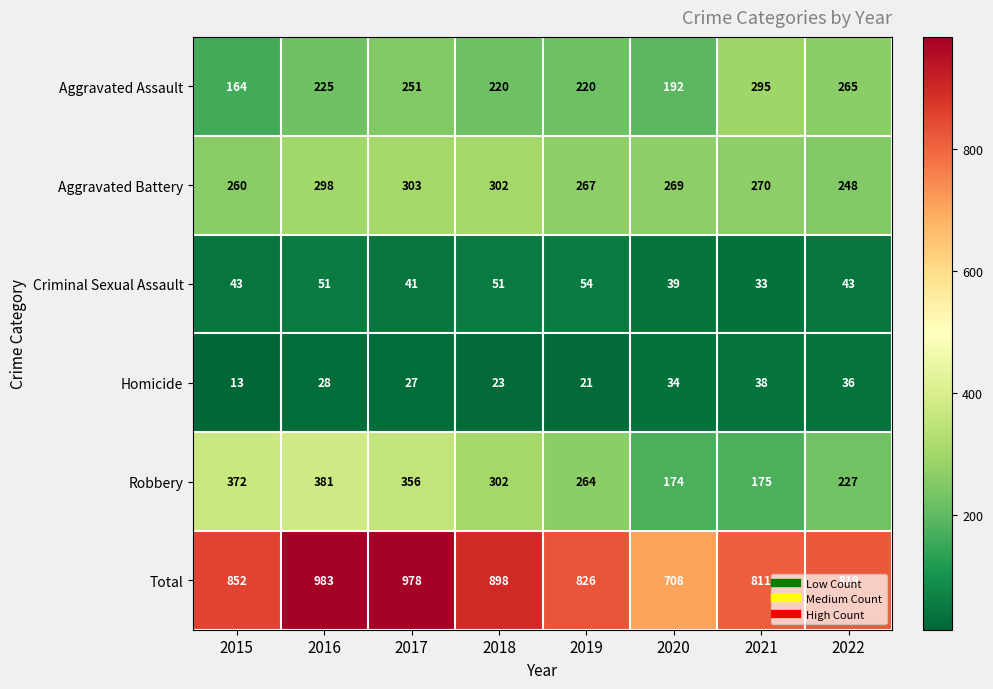

List the series in order of their peak value, highest first.

Total, Robbery, Aggravated Battery, Aggravated Assault, Criminal Sexual Assault, Homicide